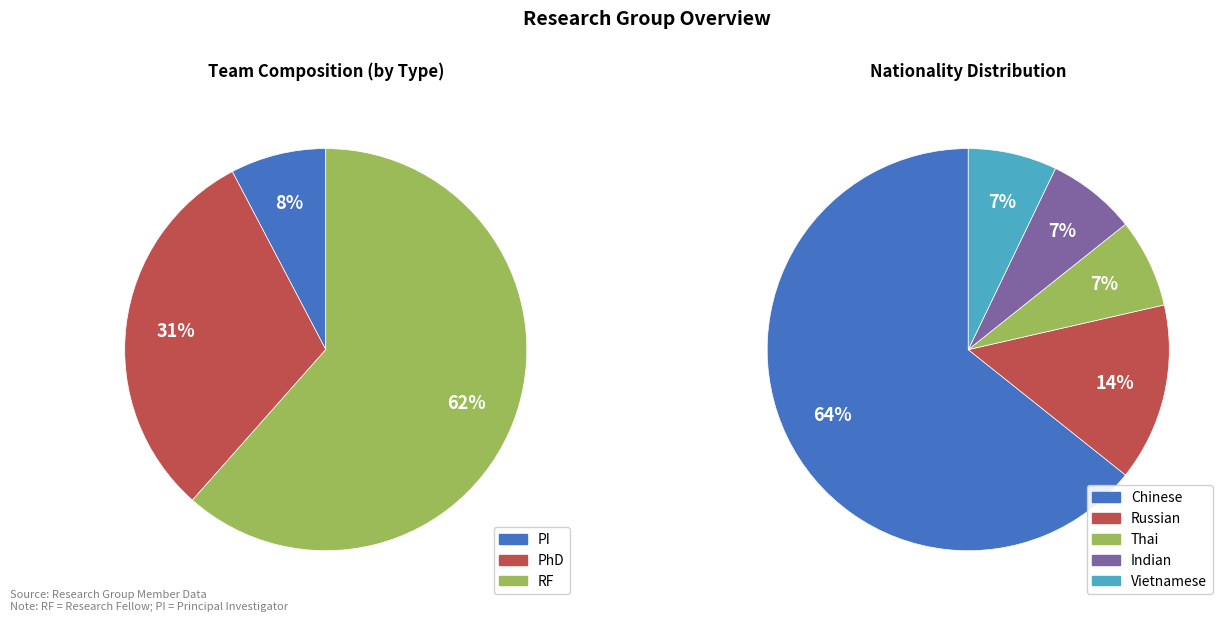

Is there a majority slice in this chart?

Yes